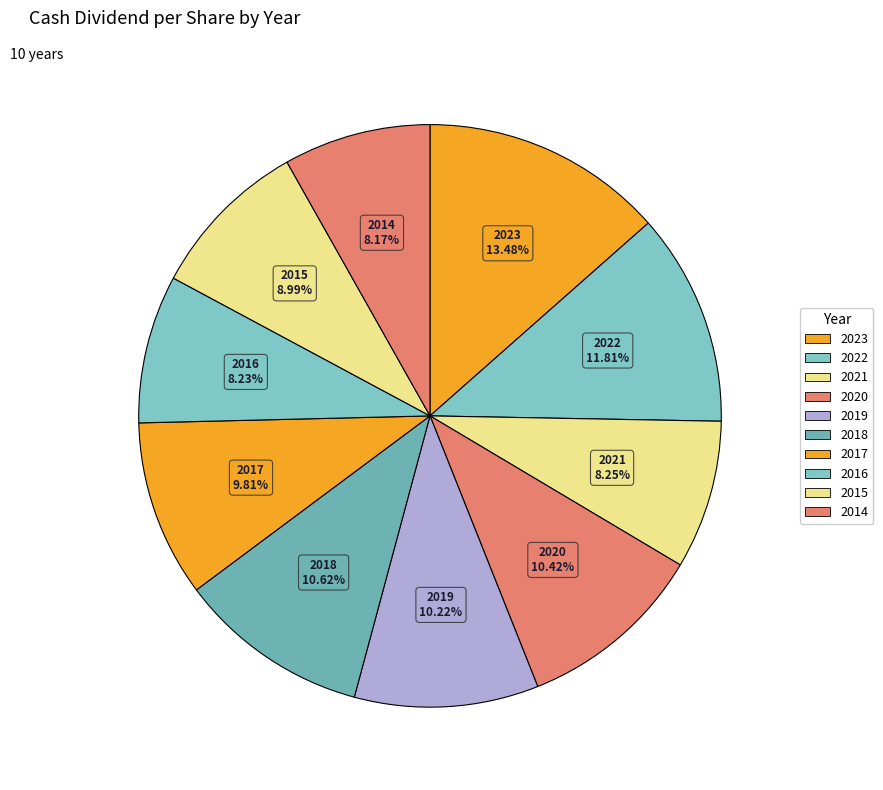

Which category has the smallest portion of the pie?

2014